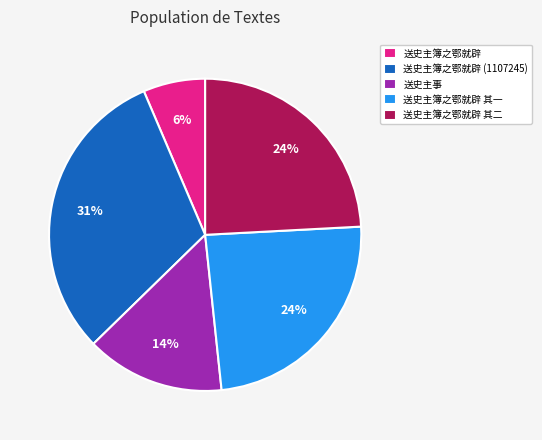

True or false: 送史主簿之鄂就辟 (1107245) accounts for 31% of the total.

True